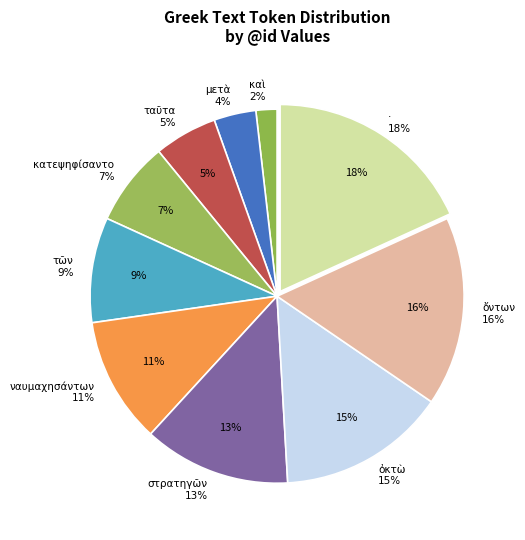

How much of the chart is everything except ·?

81.8%